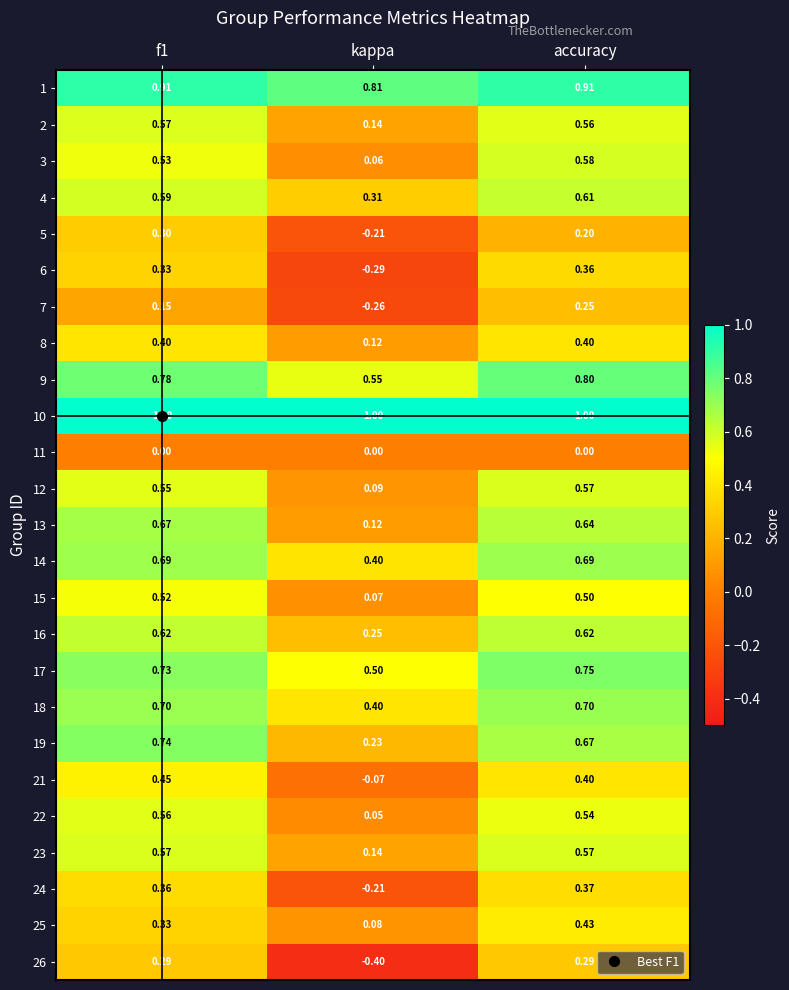

Which category has the lowest value across all series?

kappa